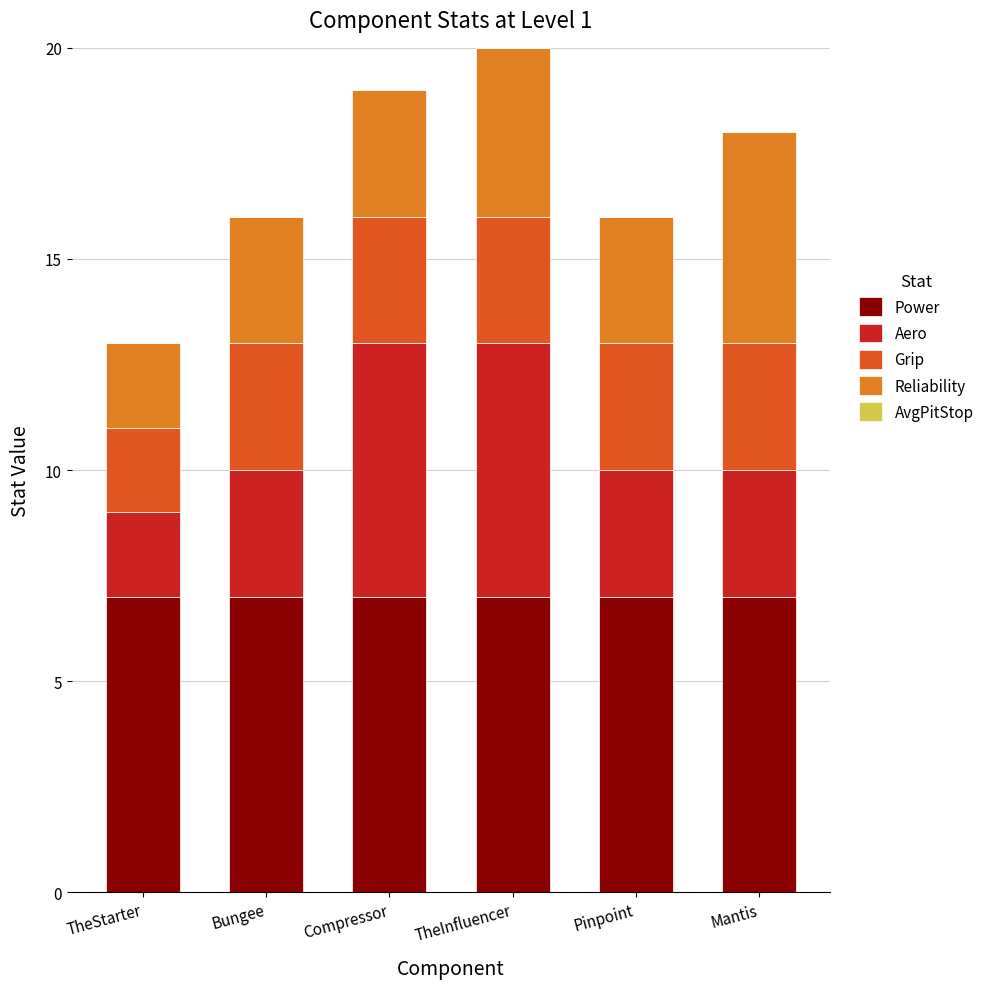

Reading right to left, list the values for the Power series.

Mantis=7	Pinpoint=7	TheInfluencer=7	Compressor=7	Bungee=7	TheStarter=7